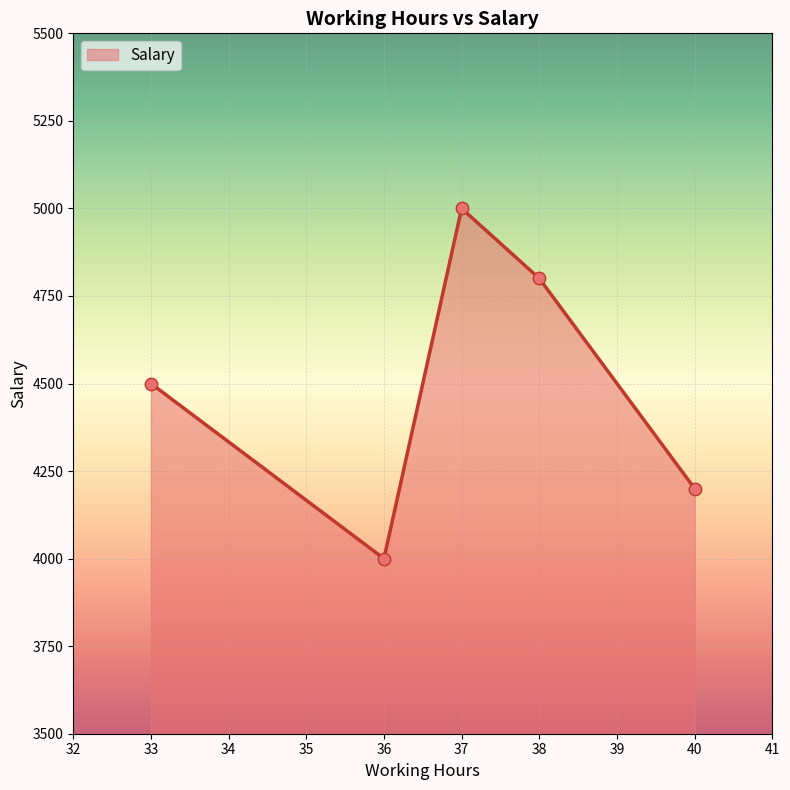

What is the change in value from 36 to 37?

+1000